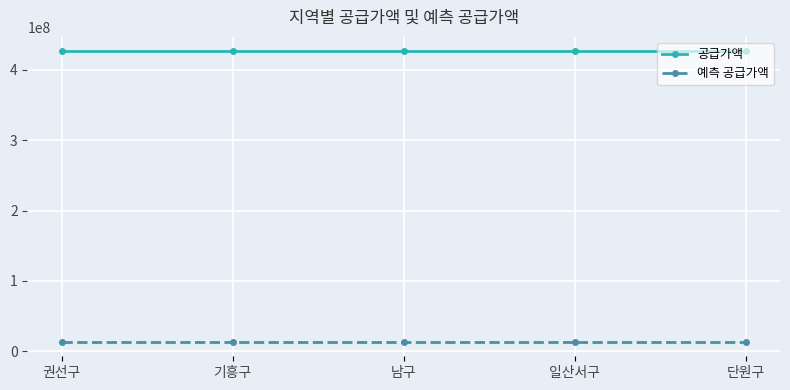

What is the average value of the 공급가액 series?

426317000.0